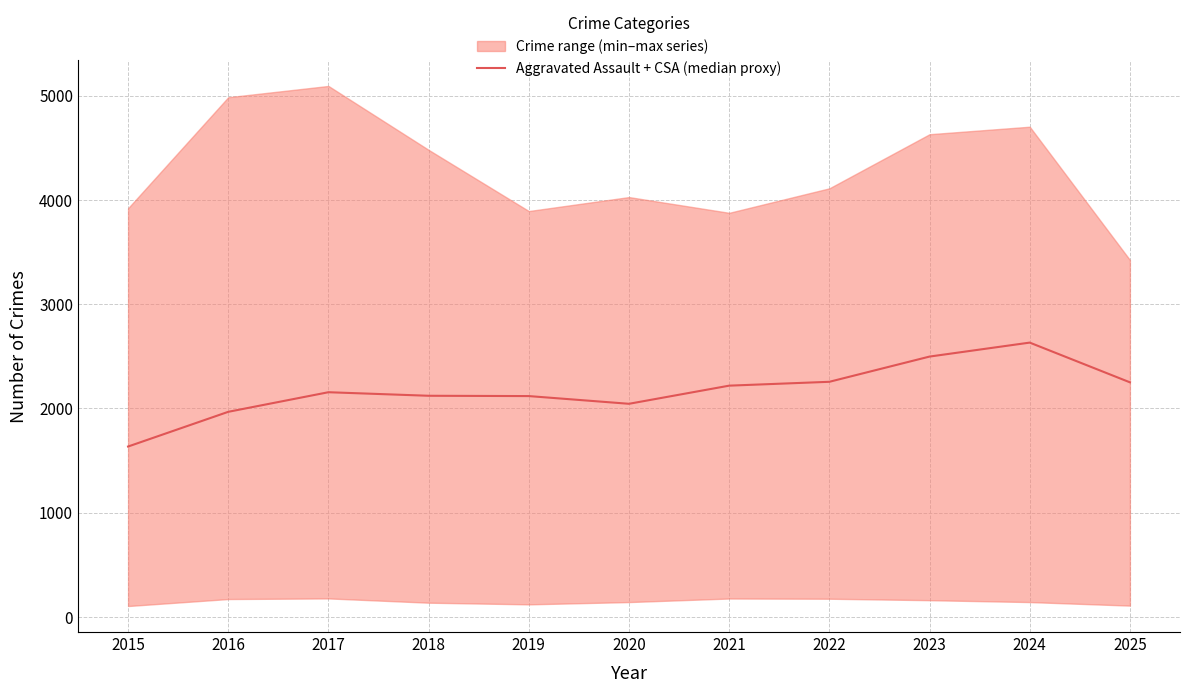

Reading left to right, transcribe all the data shown in this chart.

1633	1966	2154	2120	2117	2043	2217	2254	2496	2630	2249